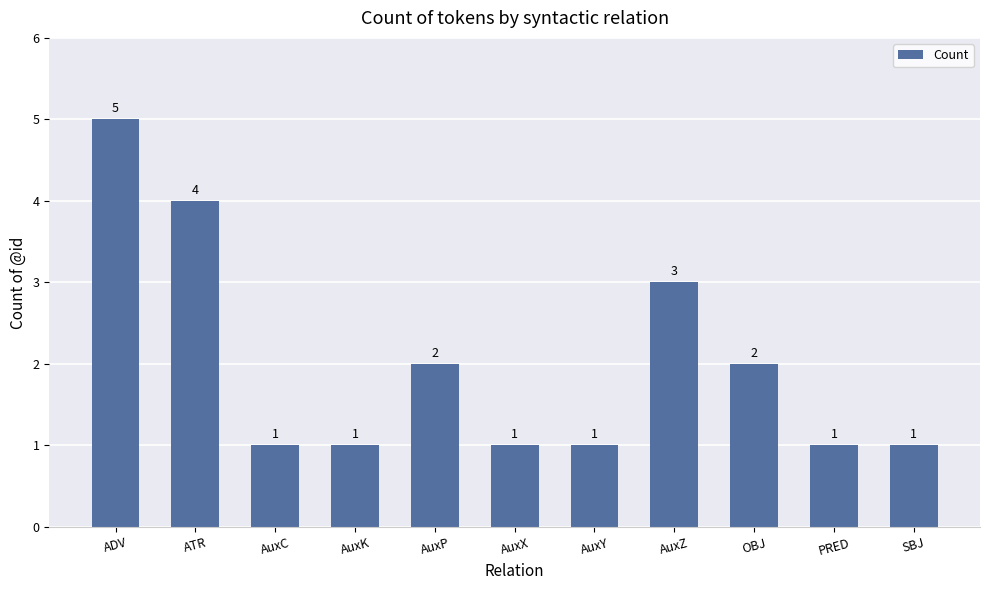

Are the bars horizontal?

No